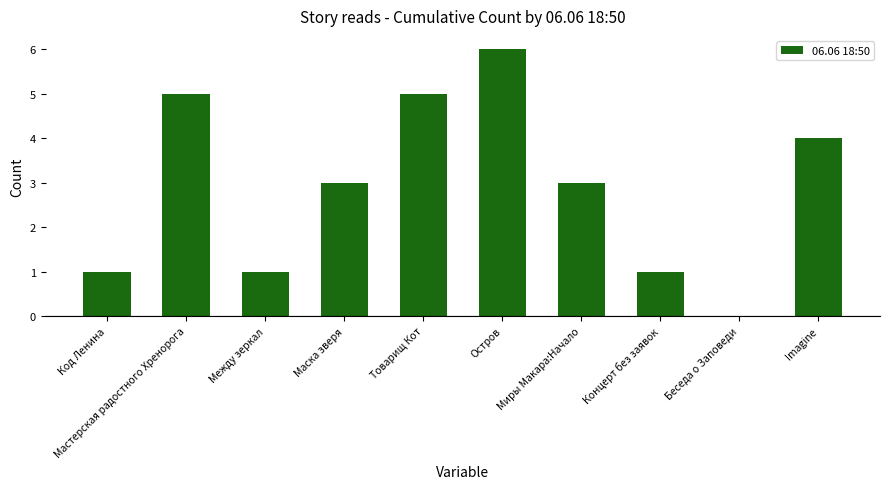

The chart shows a value of 5 at Мастерская радостного Хренорога. True or false?

True